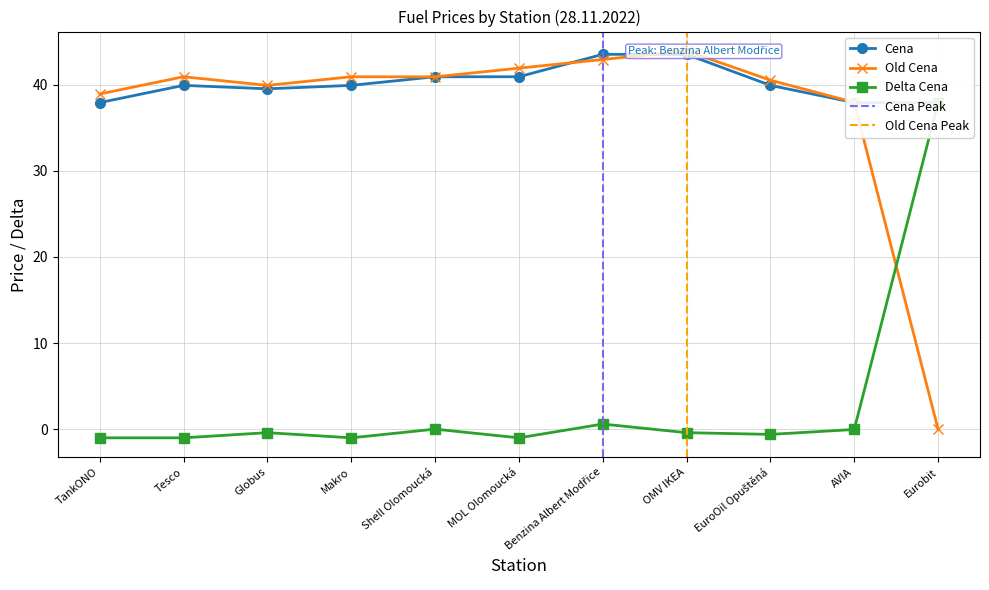

Between Makro and EuroOil Opuštěná, which series saw the biggest shift?

Delta Cena